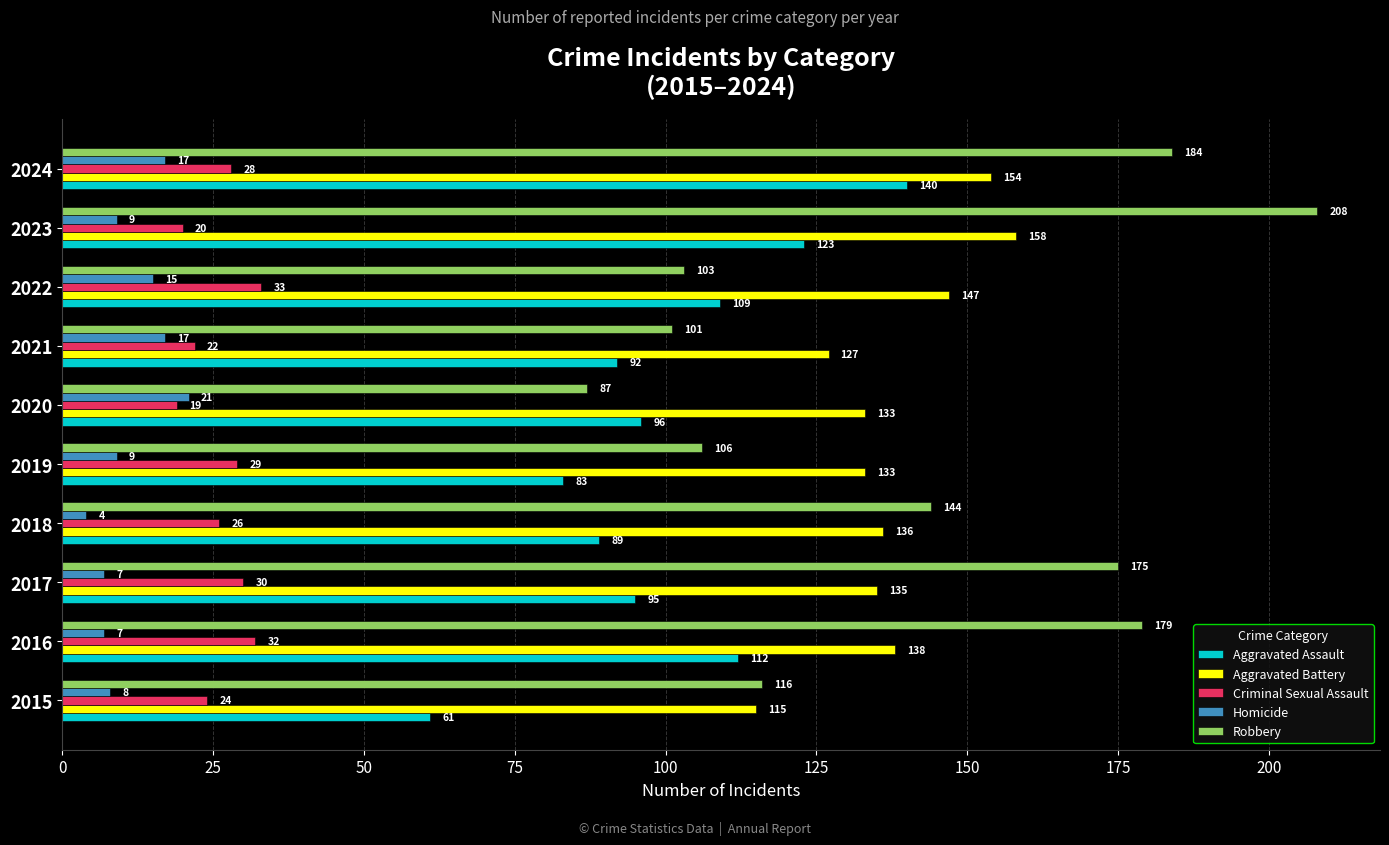

The value of Aggravated Assault at 2017 is 45. True or false?

False